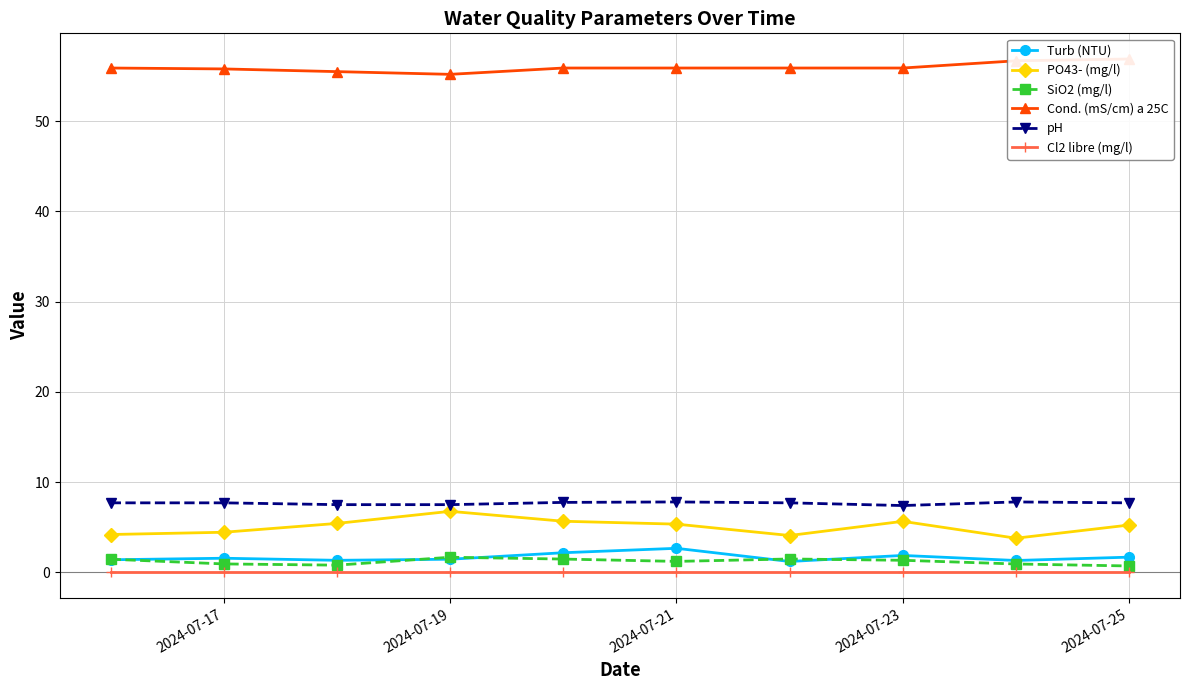

True or false: Turb (NTU) and pH cross at least once.

False